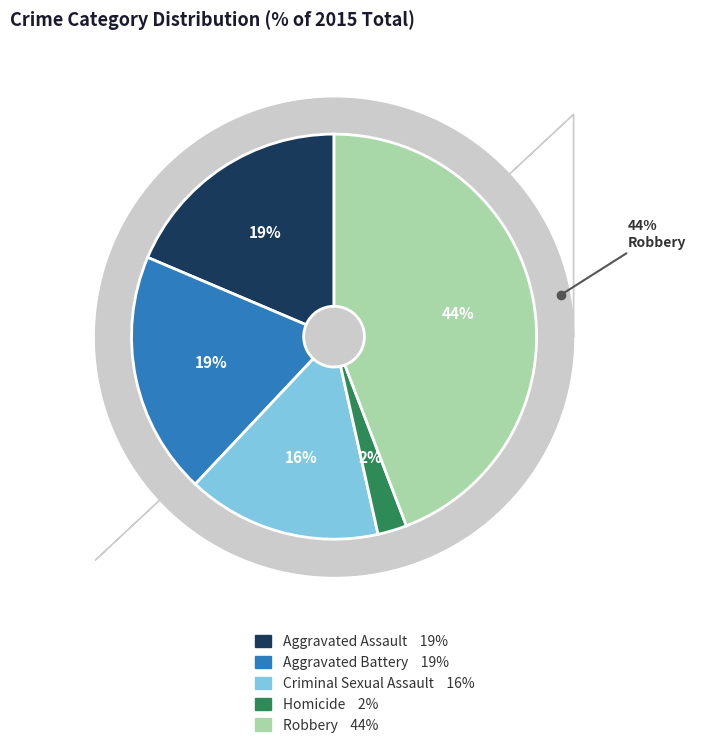

What is the ratio of the value at Aggravated Assault to the value at Aggravated Battery?

1.0